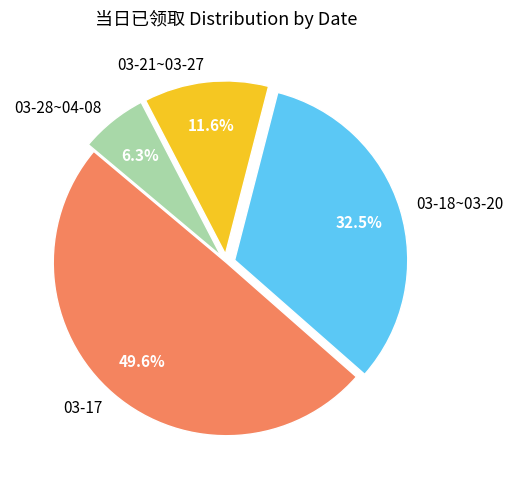

Rank the categories by value from highest to lowest.

03-17, 03-18~03-20, 03-21~03-27, 03-28~04-08